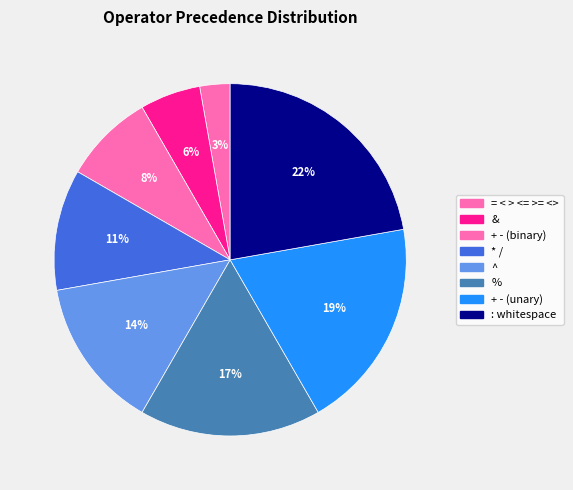

Which category has the smallest portion of the pie?

= < > <= >= <>